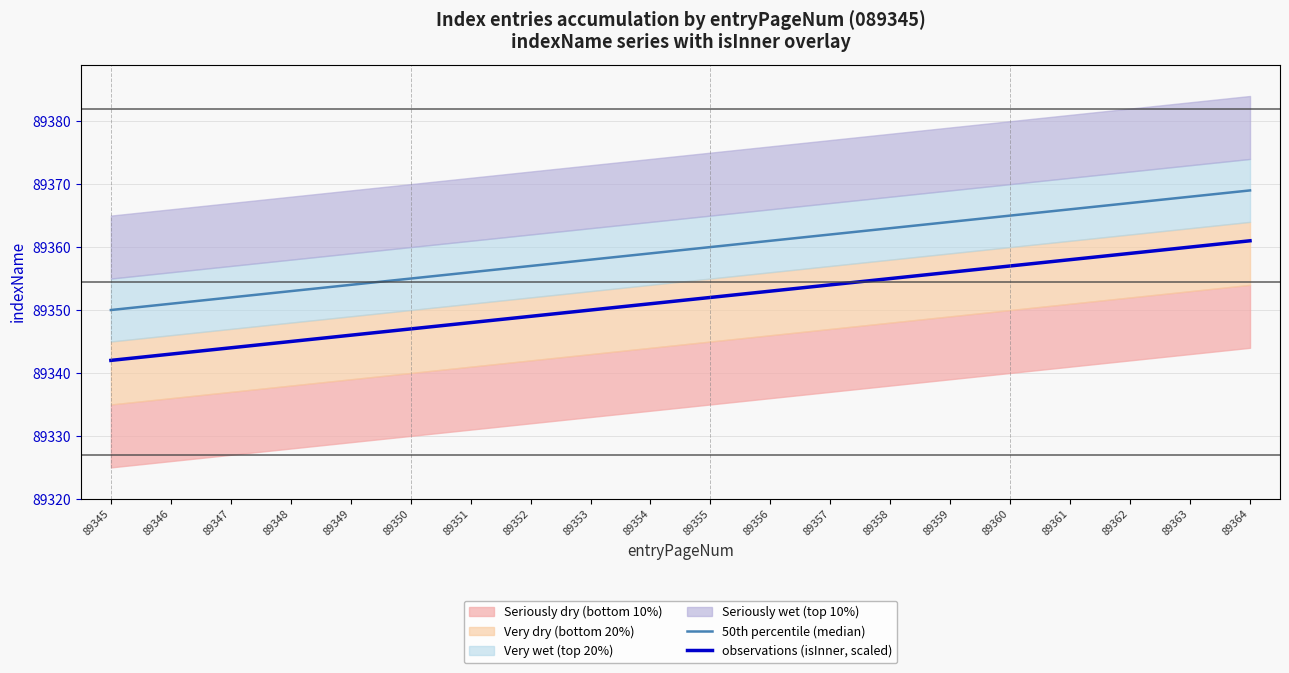

Reading right to left, list all the values displayed in this chart.

50th percentile (median): 89369	89368	89367	89366	89365	89364	89363	89362	89361	89360	89359	89358	89357	89356	89355	89354	89353	89352	89351	89350
observations (isInner, scaled): 89361	89360	89359	89358	89357	89356	89355	89354	89353	89352	89351	89350	89349	89348	89347	89346	89345	89344	89343	89342